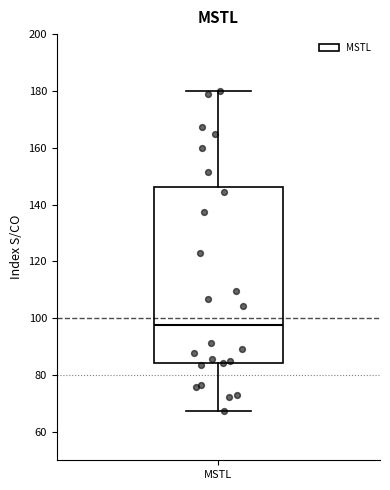

Where does the upper whisker of the box for MSTL end on the y-axis? The values are not printed on the chart, so give them approximately, as read against the axis.

180